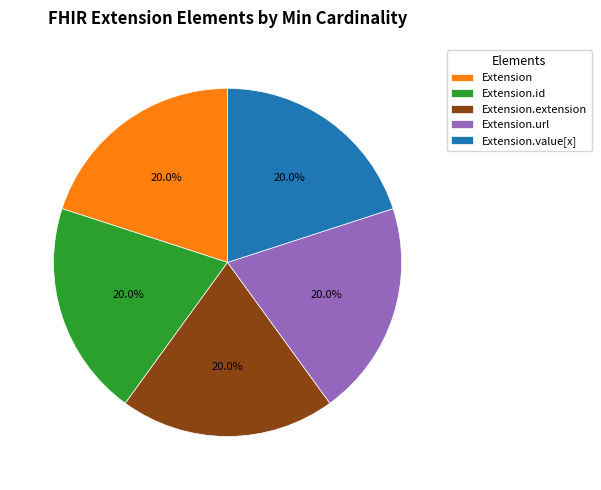

Combined, do Extension.value[x] and Extension.url account for over 50%?

No